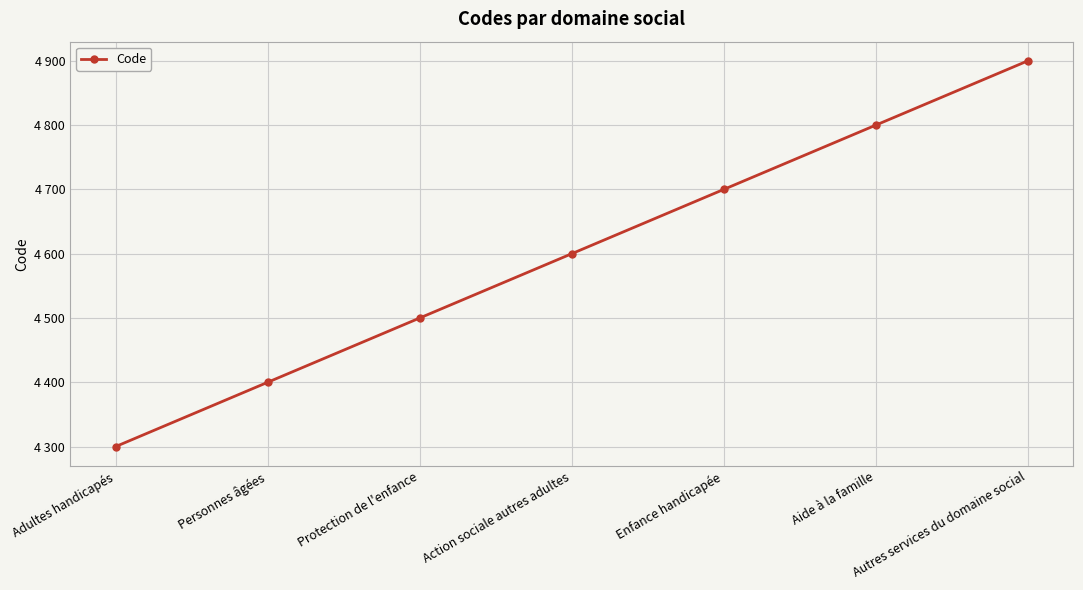

At which category does the chart reach its minimum across all series?

Adultes handicapés